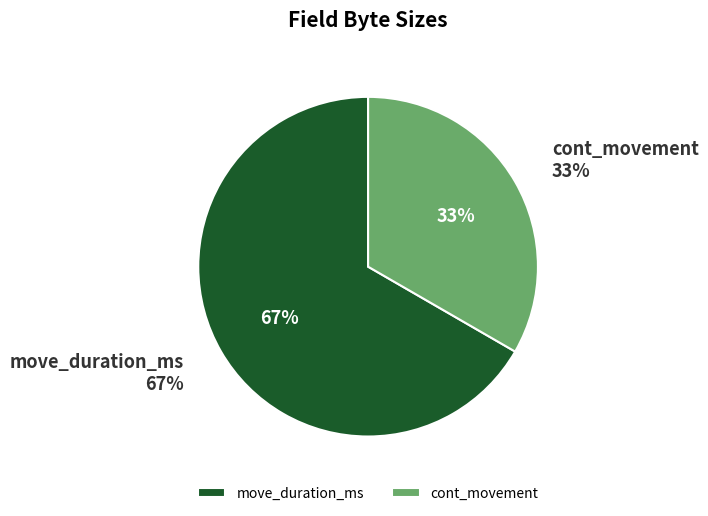

What percentage is NOT represented by cont_movement?

66.7%